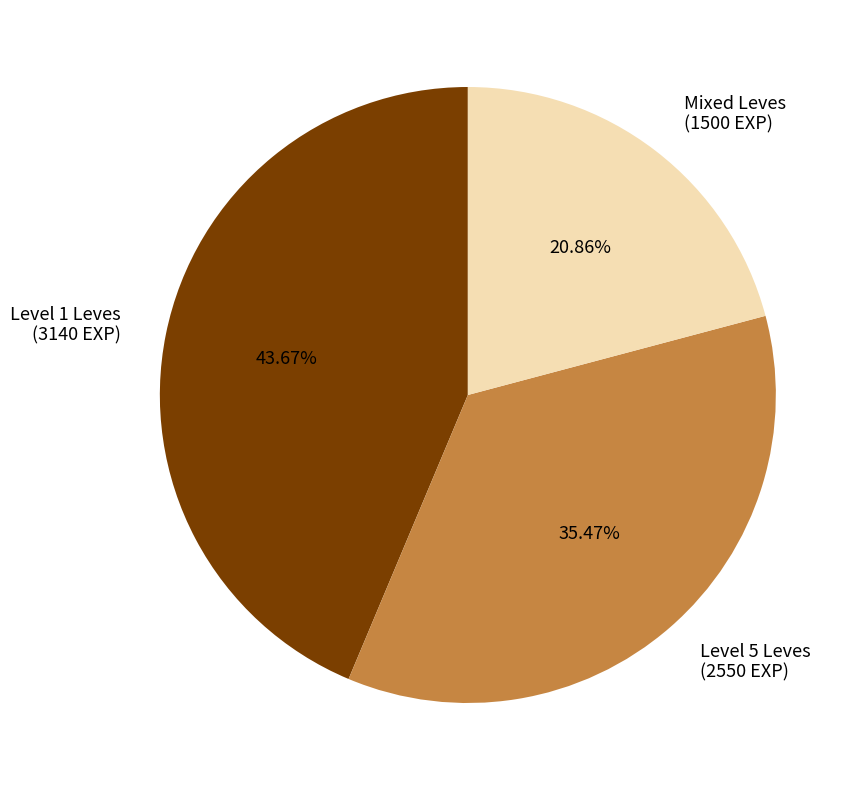

Rank the categories by value from highest to lowest.

Level 1 Leves, Level 5 Leves, Mixed Leves